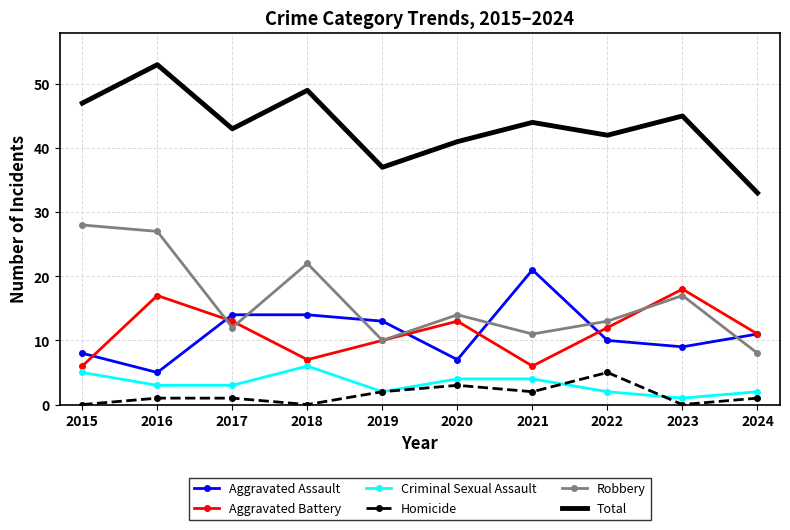

At which label does Criminal Sexual Assault reach its minimum?

2023